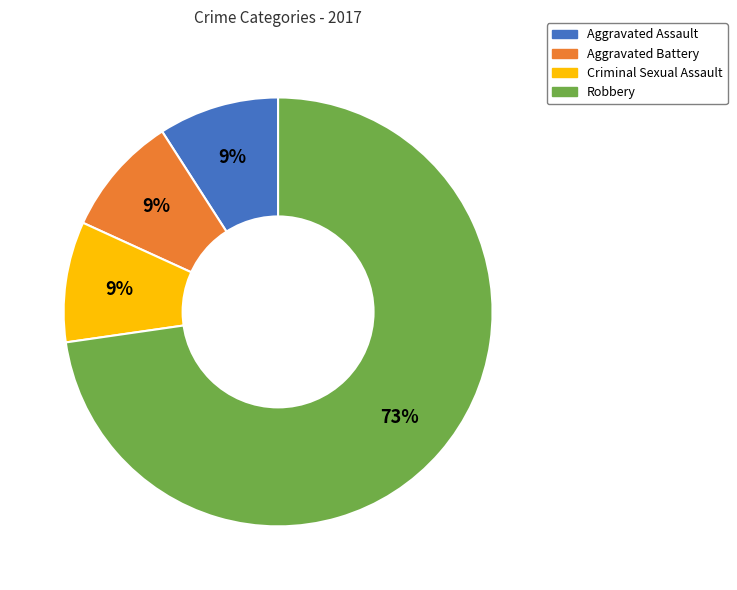

Which slice is the largest?

Robbery